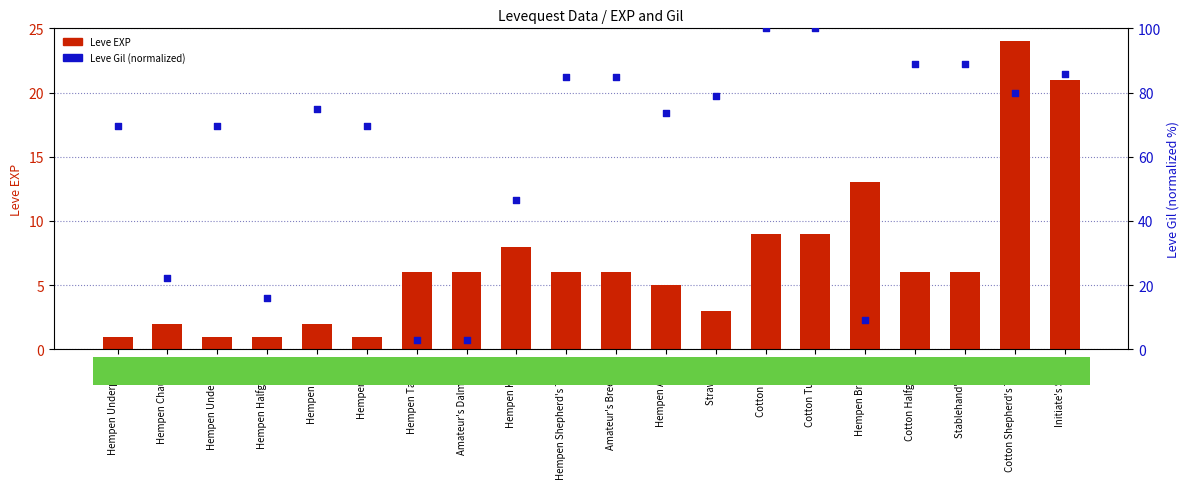

Which series contains the highest Y value?

Leve Gil (norm)